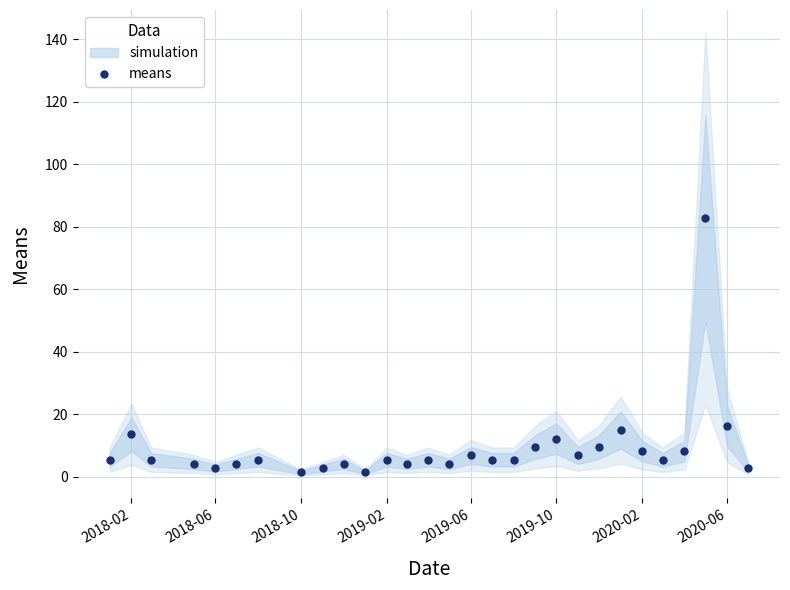

The value of means at 2018-02 is 13.6. True or false?

True